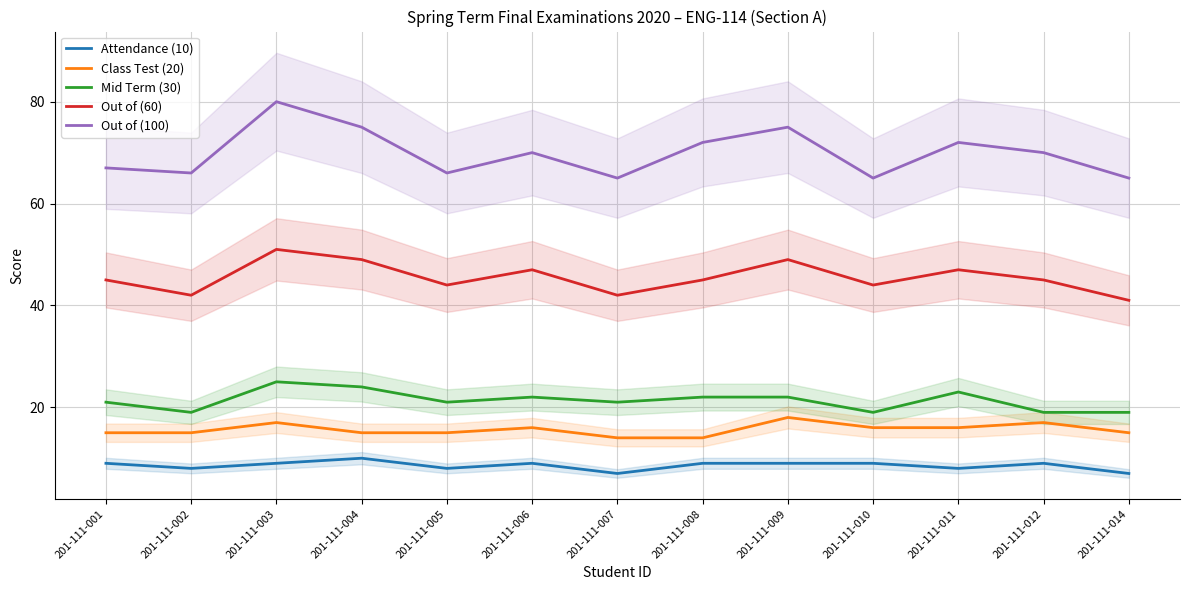

At which label is Out of (60) closest to 46?

201-111-001